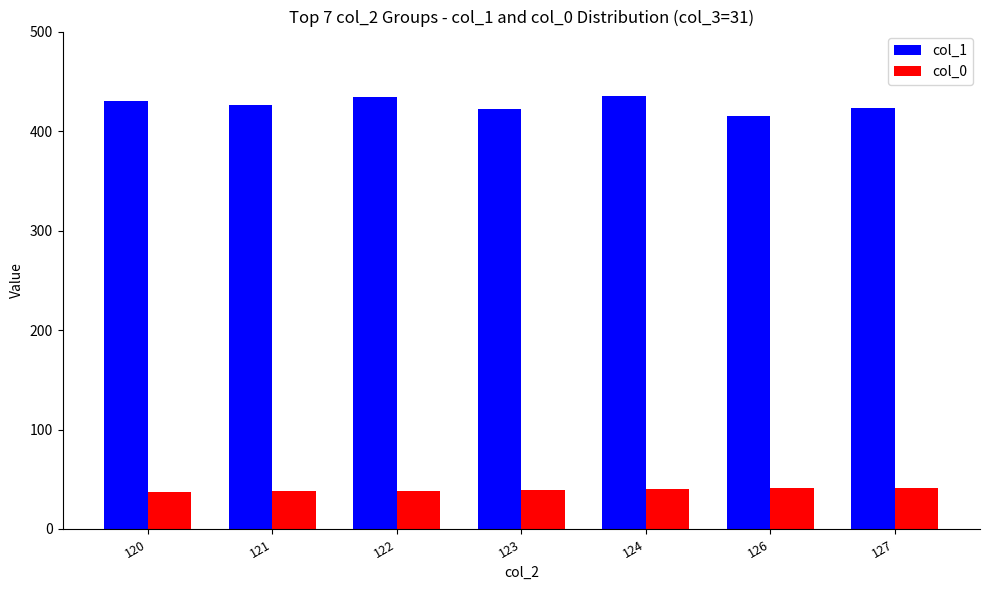

How many categories are shown in the chart?

7